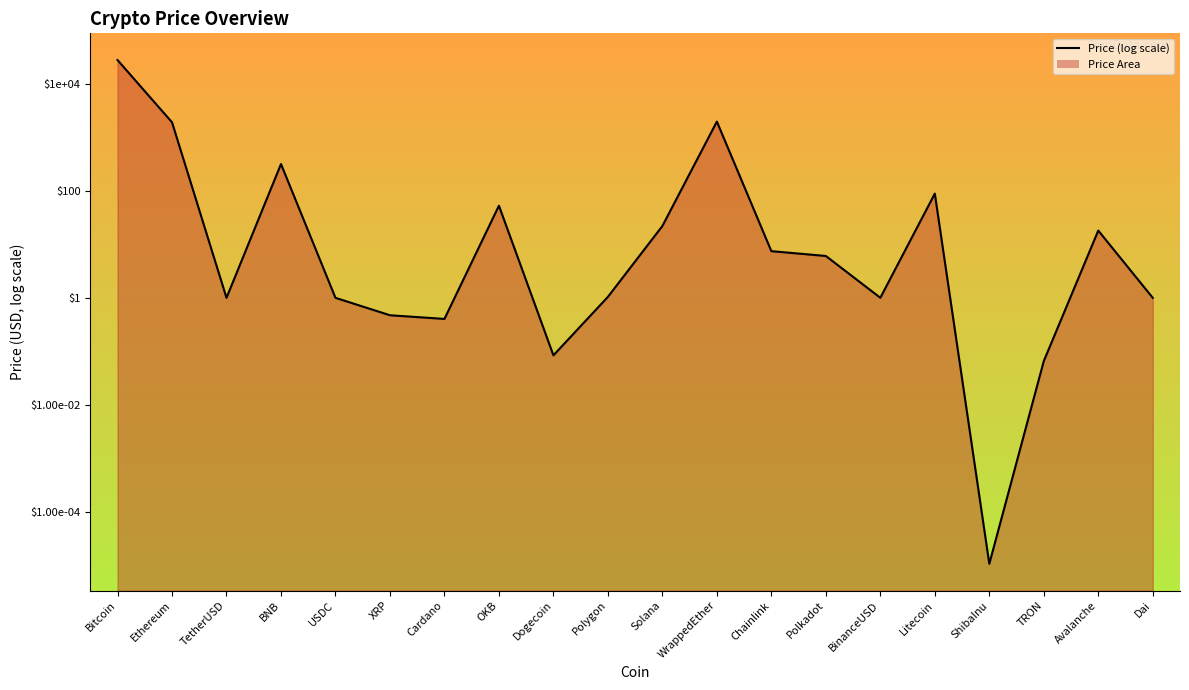

True or false: there are more than 1 points higher than both neighbors.

True